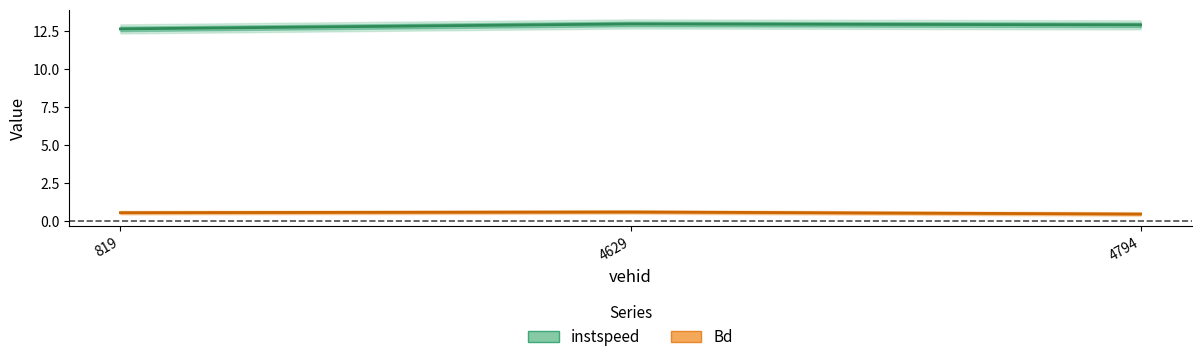

What are all the series names shown in the legend?

instspeed, Bd